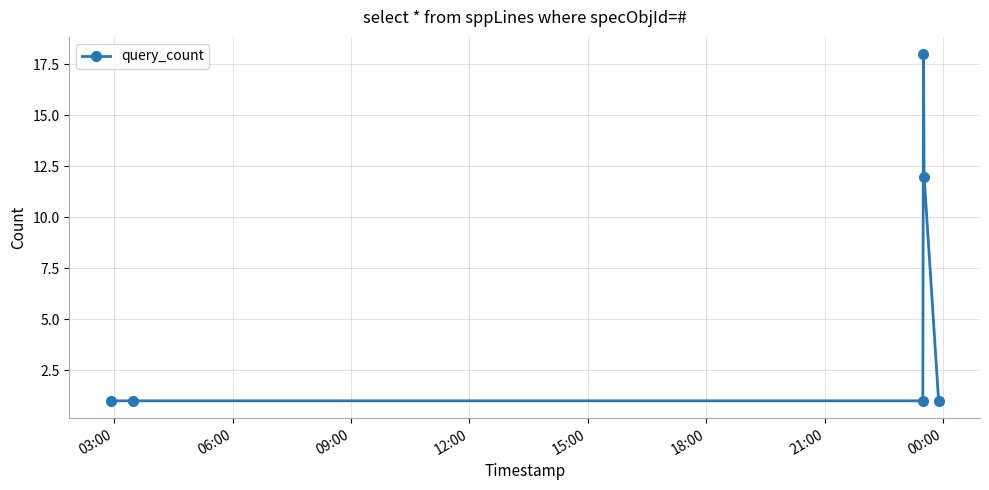

What is the value of the 5th point from the left?

12